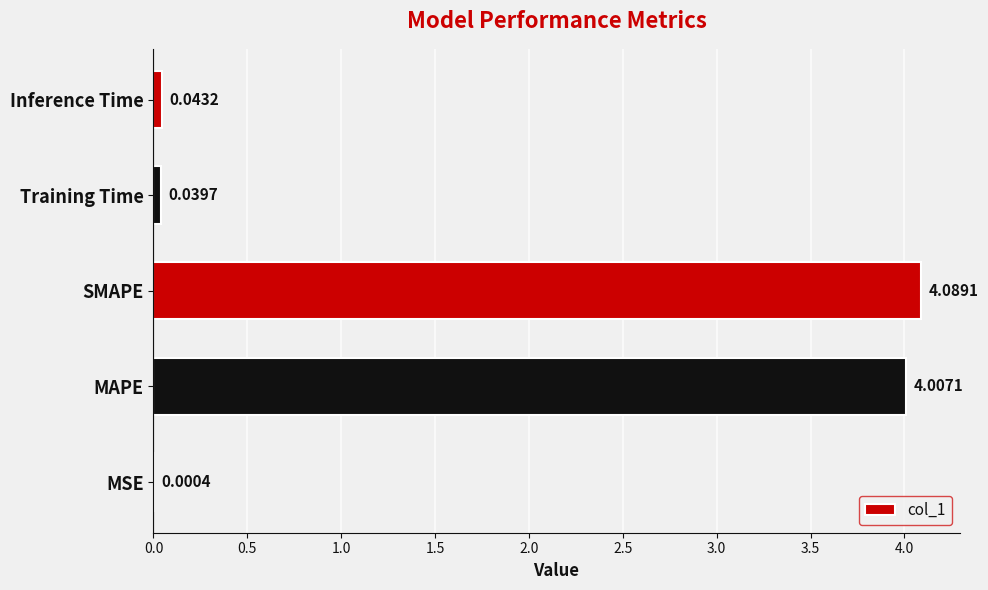

Between MAPE and Inference Time, which is larger?

MAPE